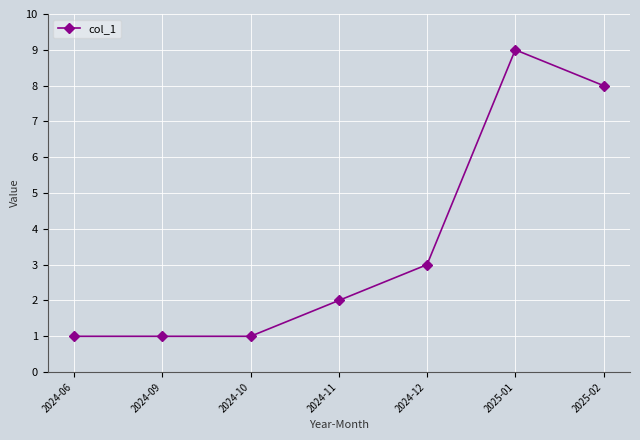

What is the change in value from 2024-10 to 2024-12?

+2